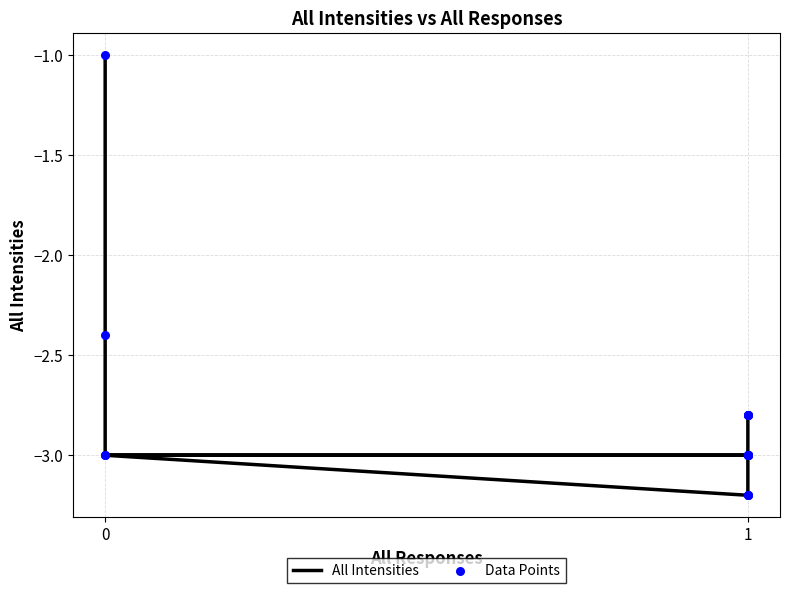

Which series reaches the minimum Y coordinate?

All Intensities